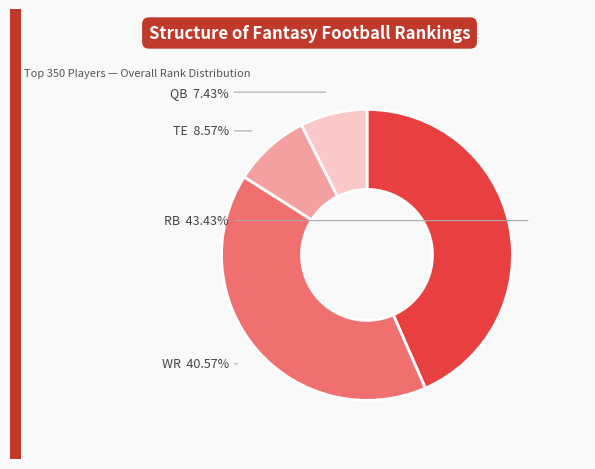

Is there a majority slice in this chart?

No